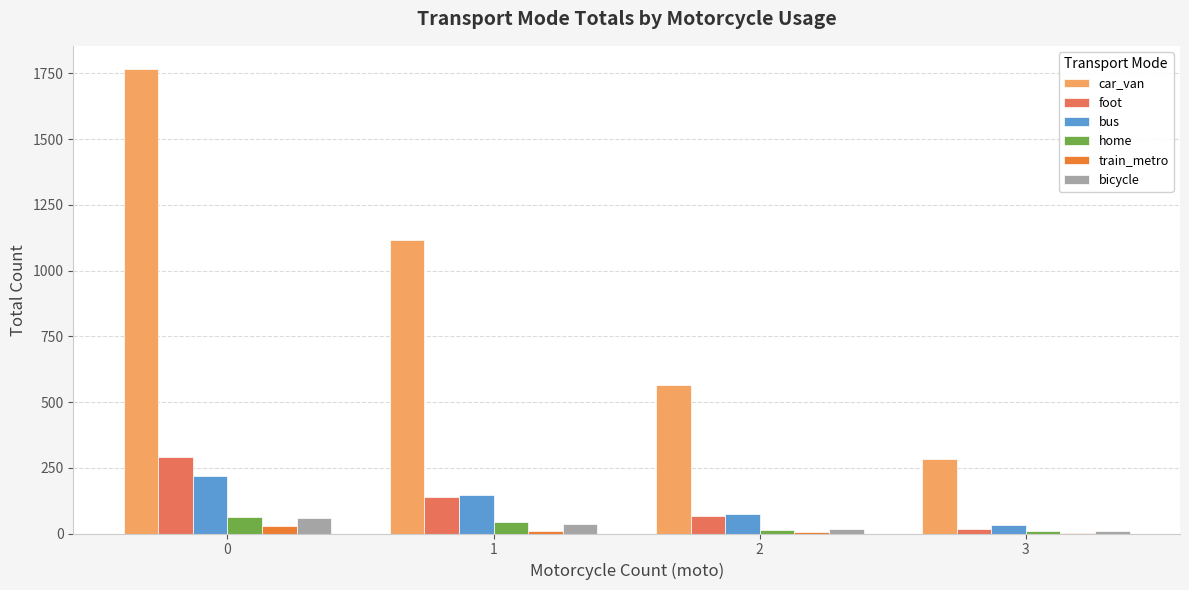

How many series are shown in this chart?

6